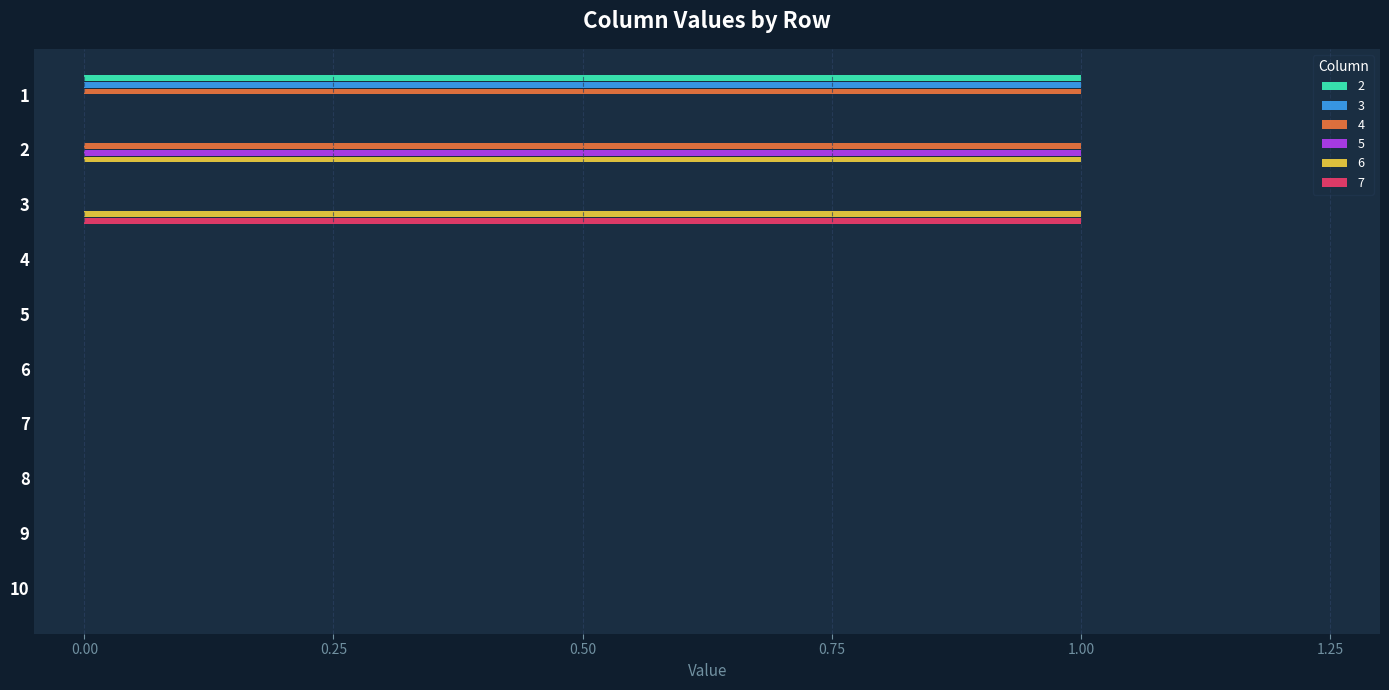

Which category has the highest value in the 7 series?

3